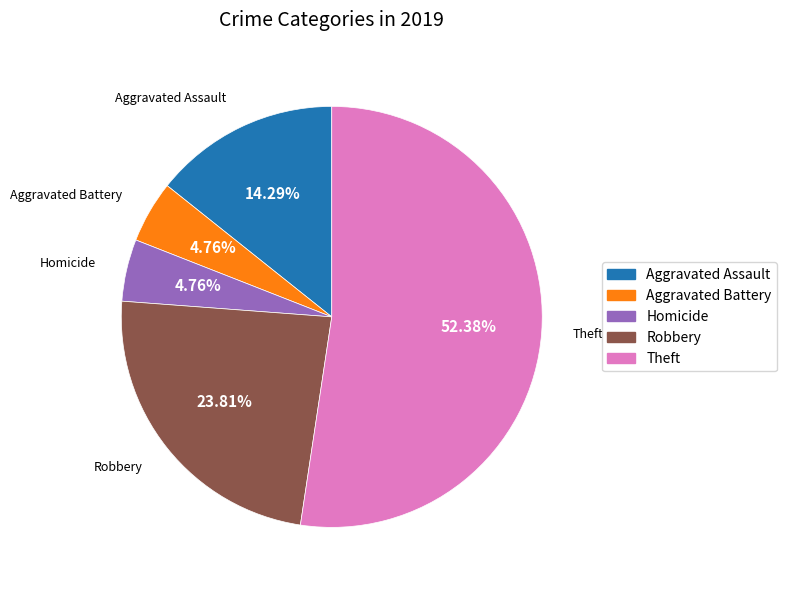

What is the largest slice in the pie chart?

Theft